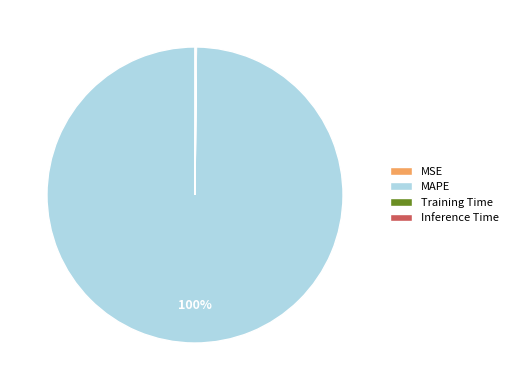

To the nearest percent, what portion does MAPE represent?

100%